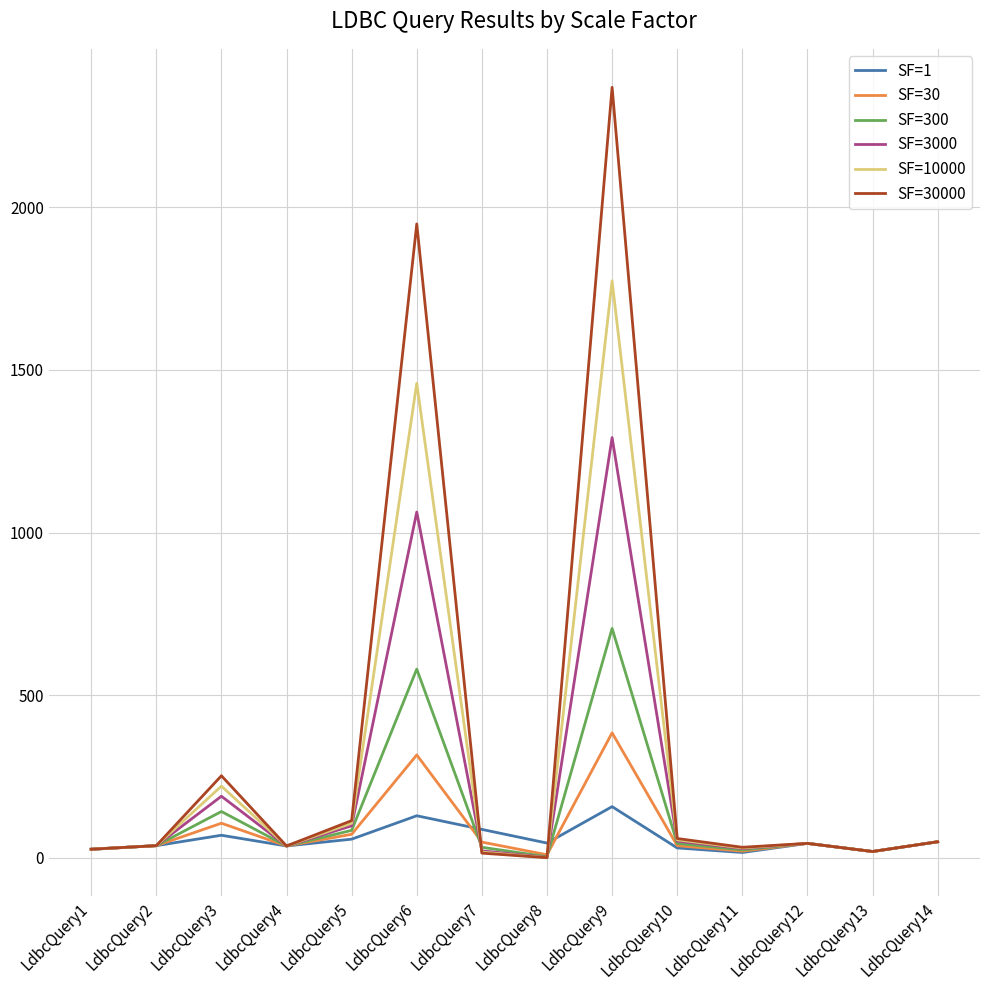

Is it true that SF=300 equals 26 at LdbcQuery1?

True